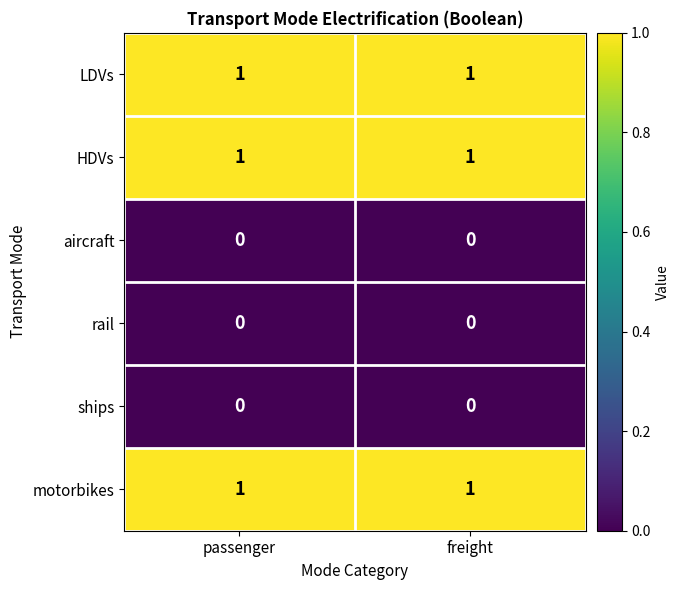

What is the total value across all series at freight?

3